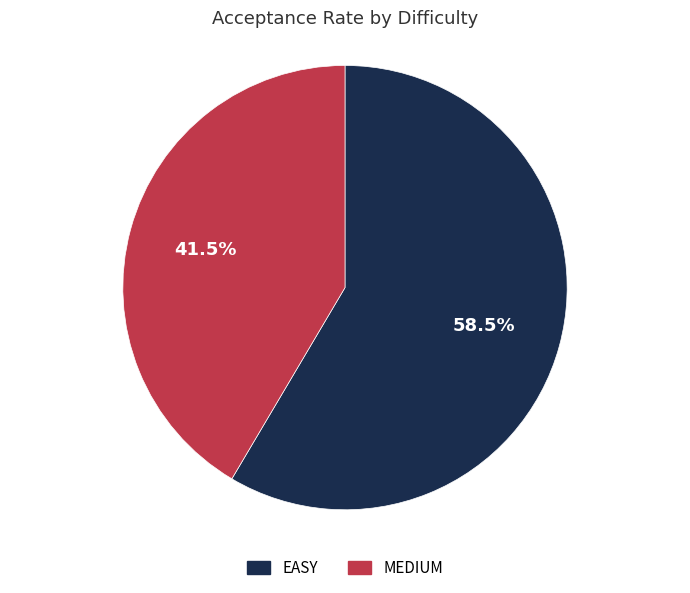

Which category has the smallest portion of the pie?

MEDIUM